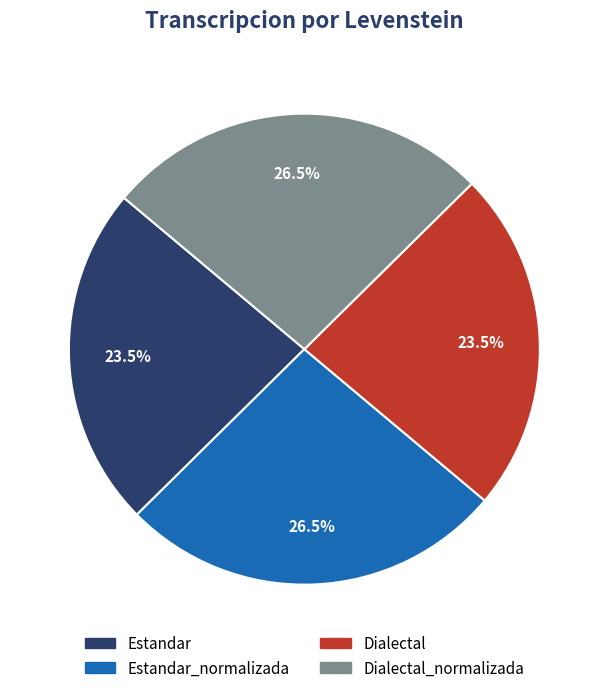

Is there any slice that represents more than half of the pie?

No